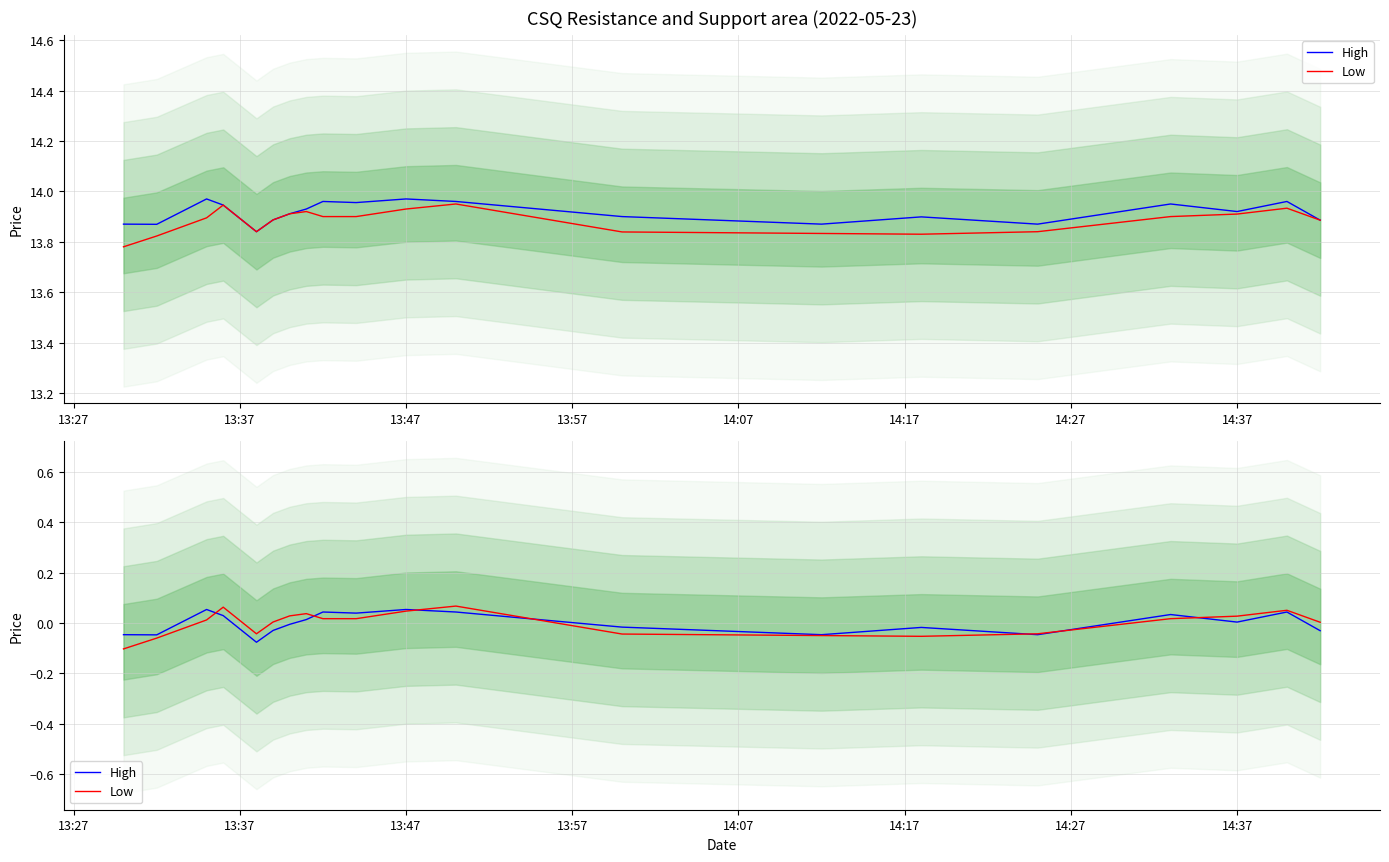

The High series shows -0.0 at 14:17. True or false?

False